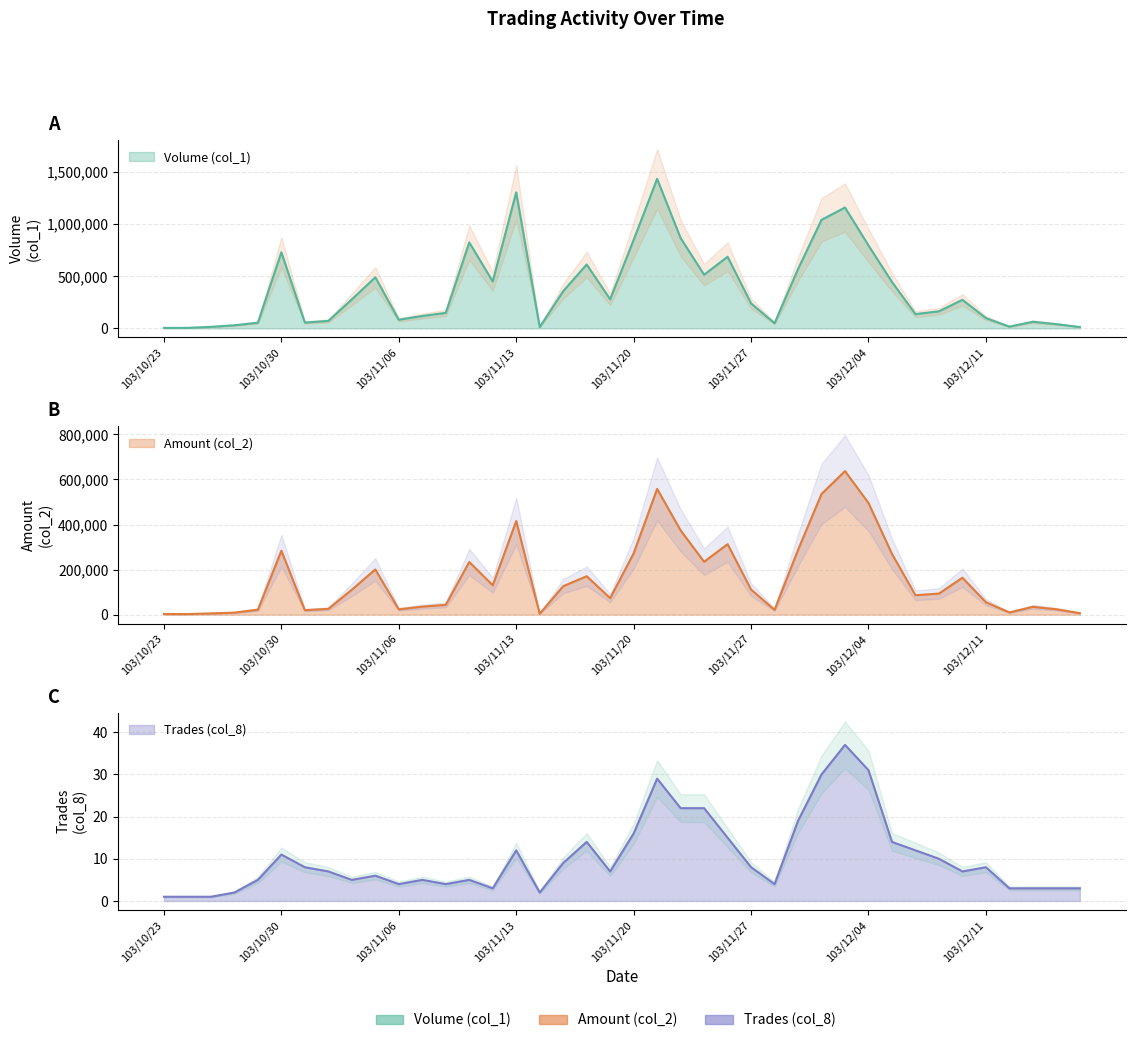

The value of Amount (col_2) at 103/11/03 is 25890. True or false?

True